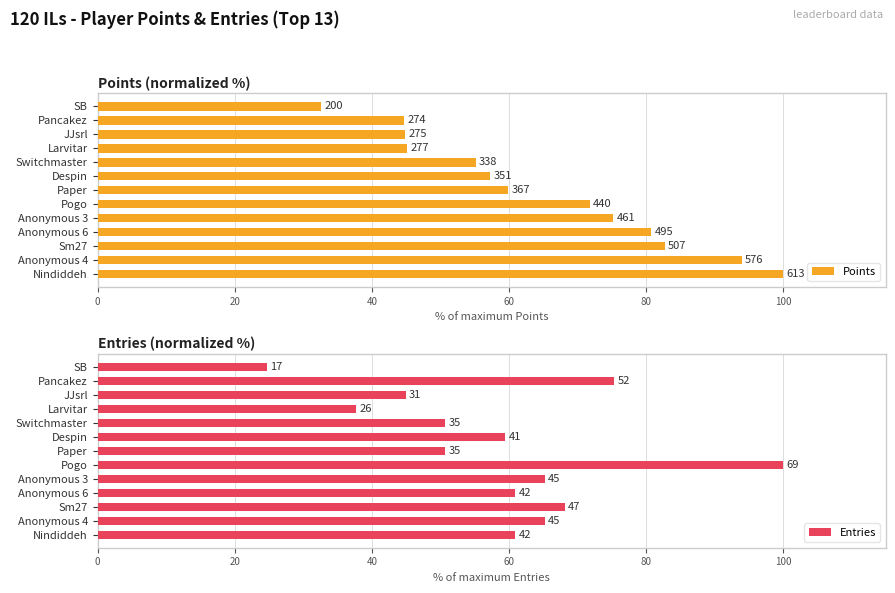

Is the value of Points at JJsrl greater than the value of Entries at Nindiddeh?

No